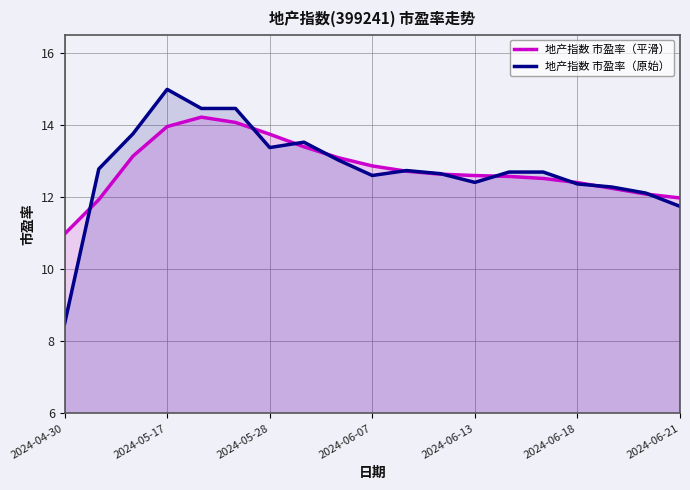

What is the difference between the highest and lowest values at 2024-05-28?

0.4